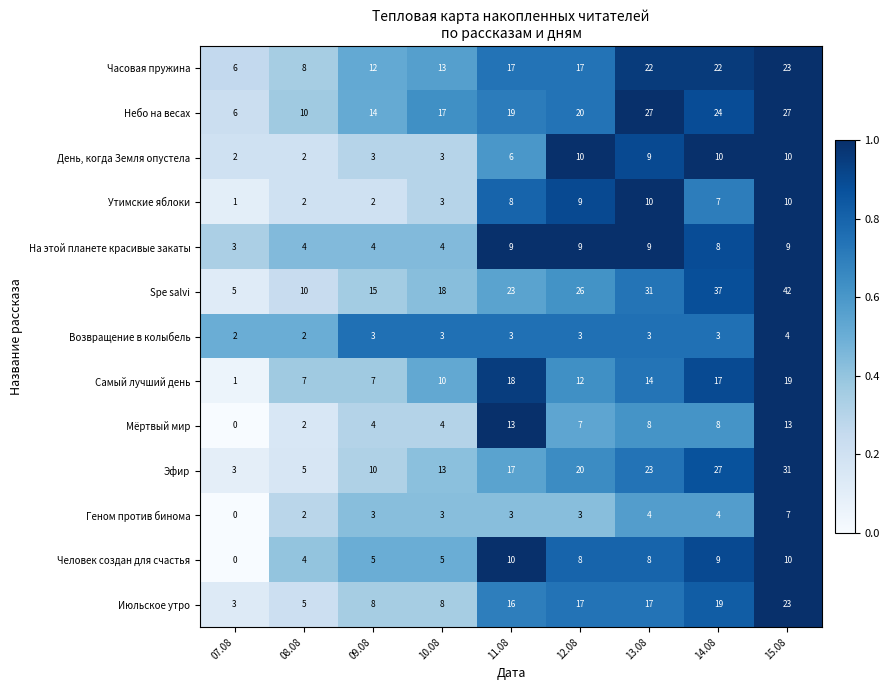

Is it true that Небо на весах equals 8 at 15.08?

False